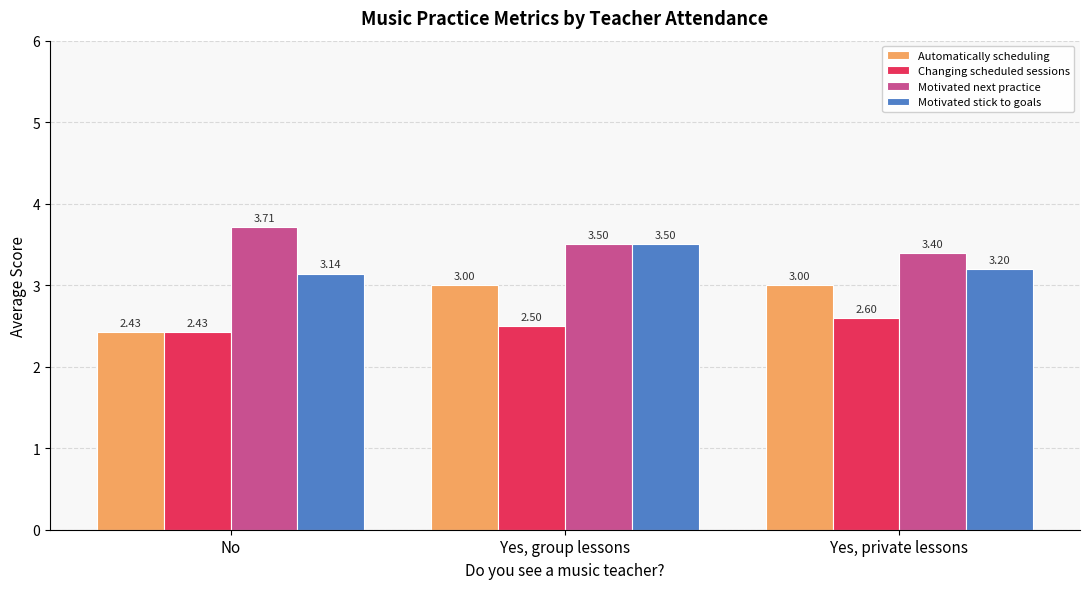

At which label is Motivated stick to goals closest to 3?

No